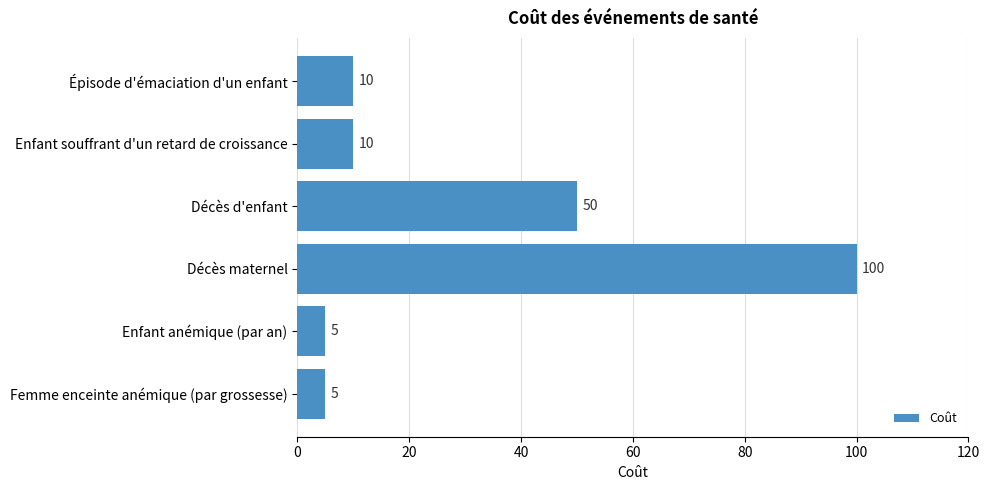

Is it true that the value at Femme enceinte anémique (par grossesse) is 5?

True